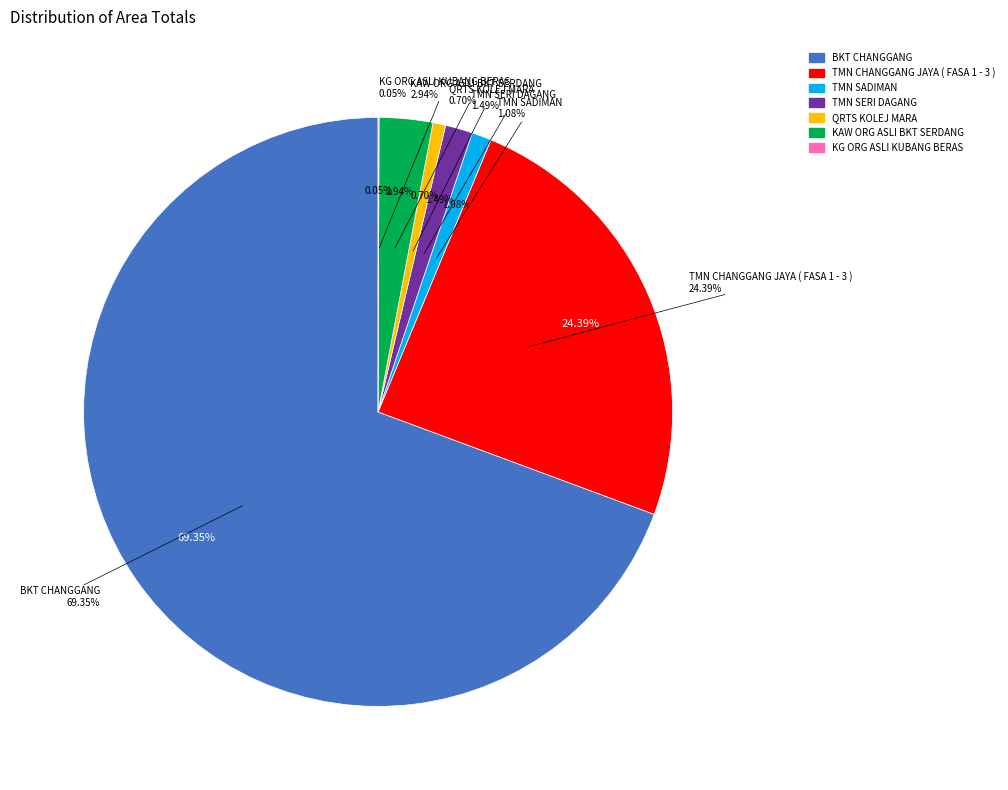

Approximately how many times larger is the value at TMN CHANGGANG JAYA ( FASA 1 - 3 ) compared to TMN SADIMAN?

22.5